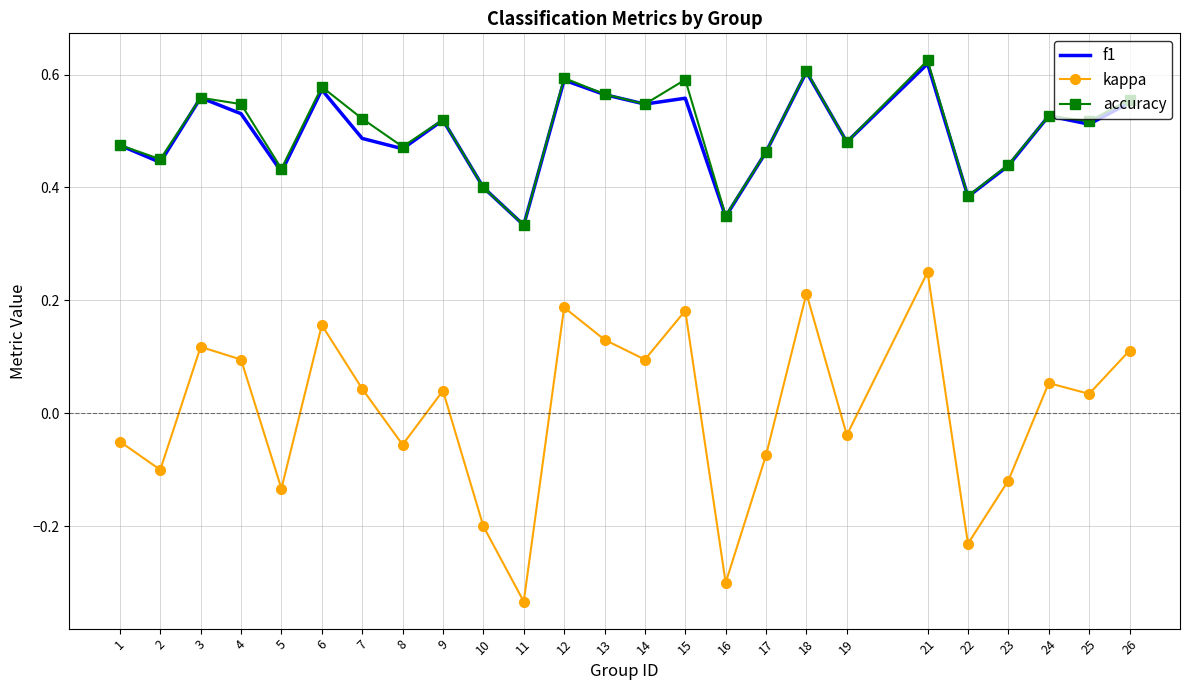

True or false: f1 and kappa cross at least once.

False